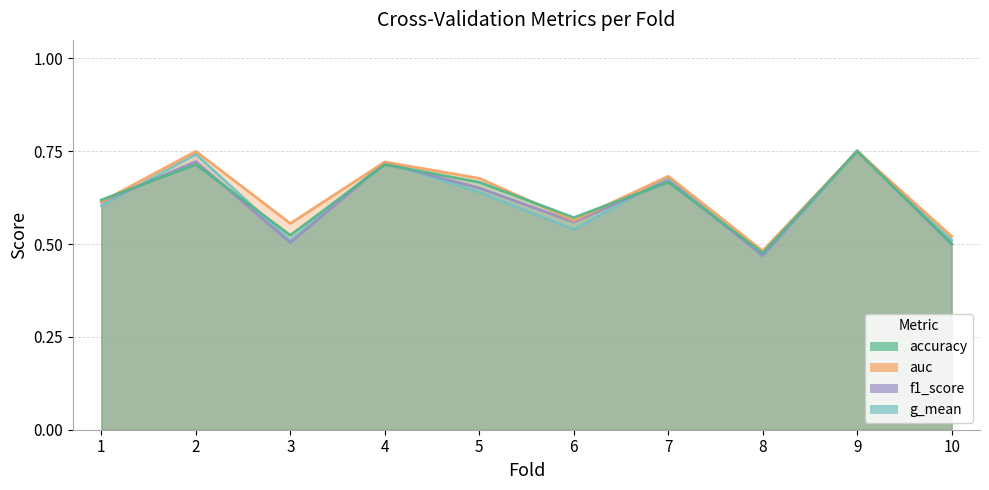

What is the total value across all series at 9?

3.0